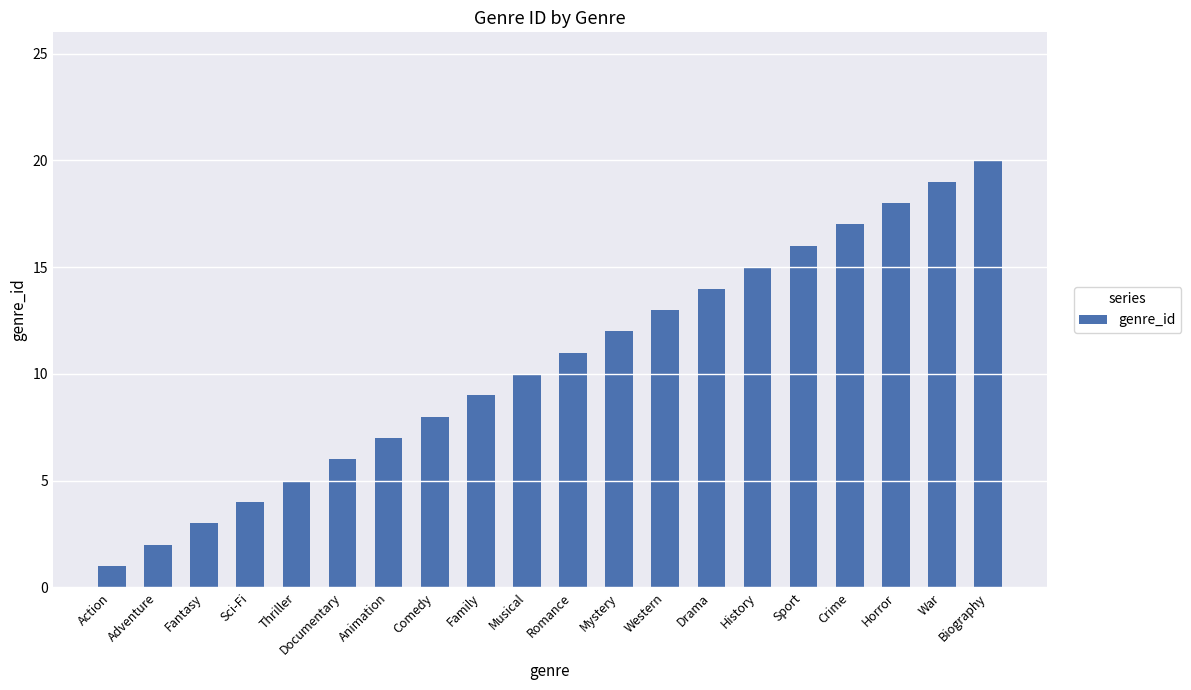

What is the value of the 14th bar from the left?

14